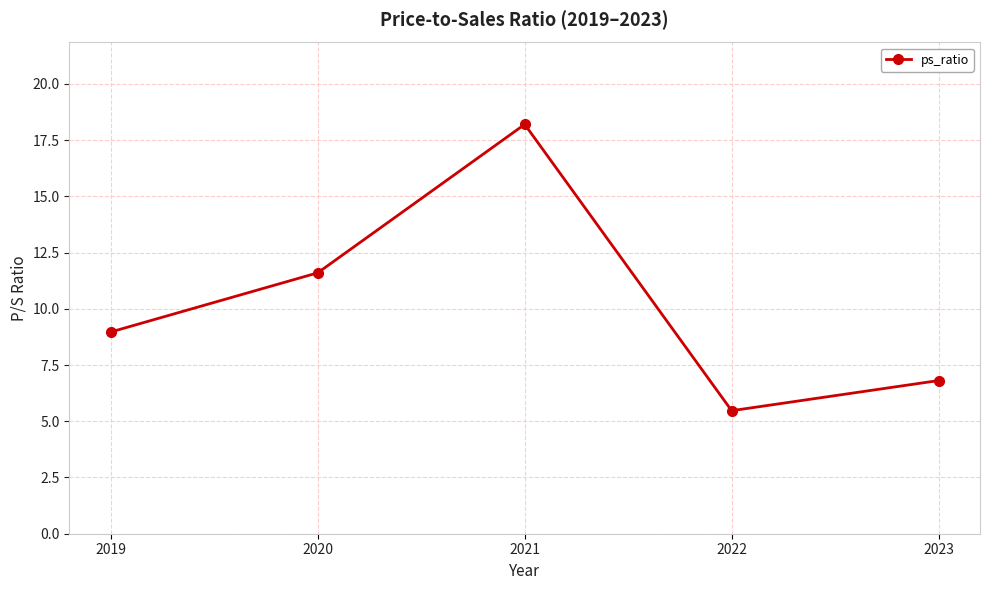

Where does the data first go above 8?

2019